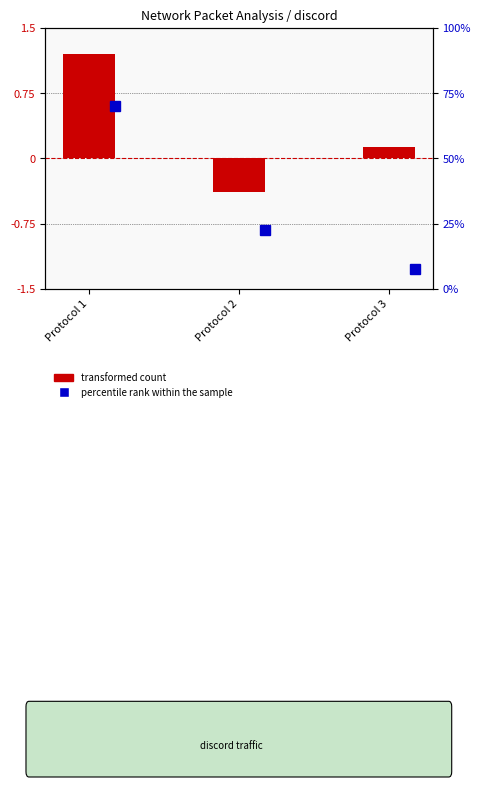

The value at Protocol 3 is 0.2. True or false?

False